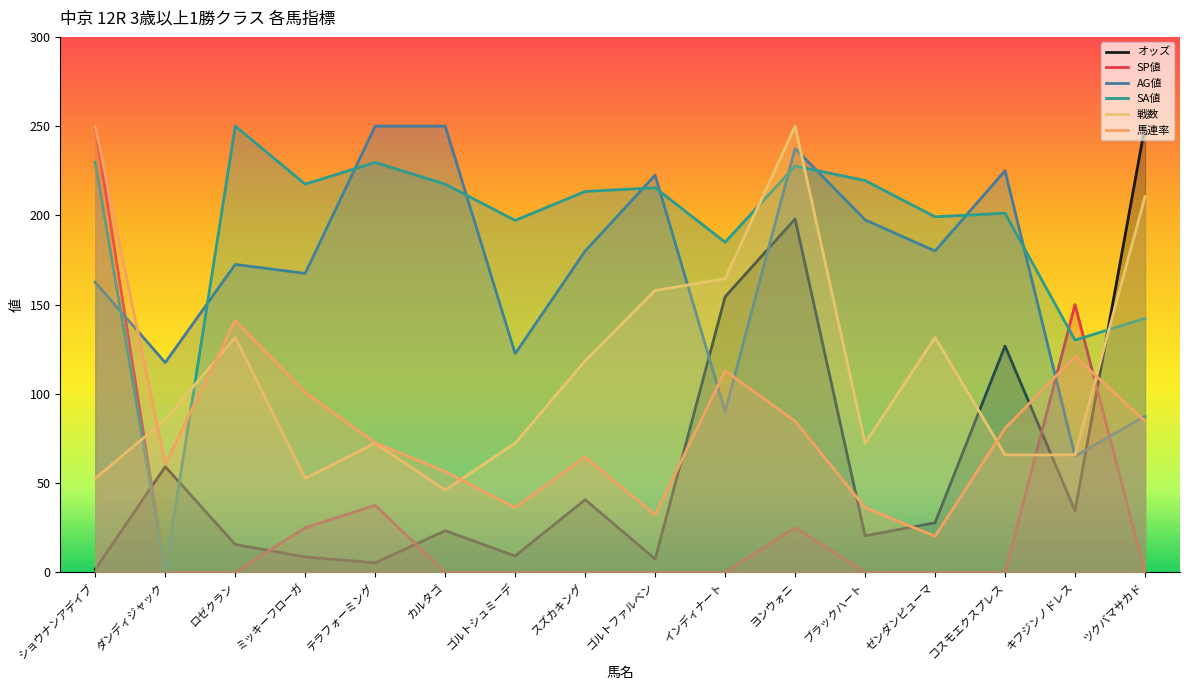

How many interior local valleys does the AG値 series have?

6